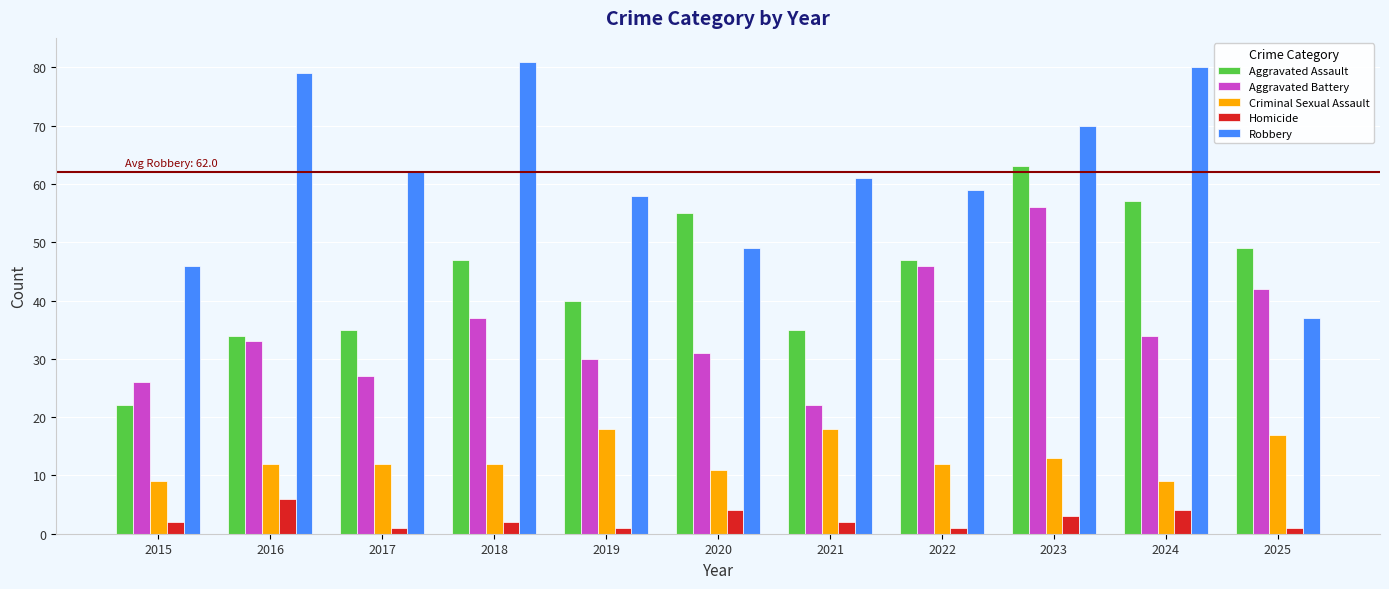

What is the minimum value shown in the chart?

1